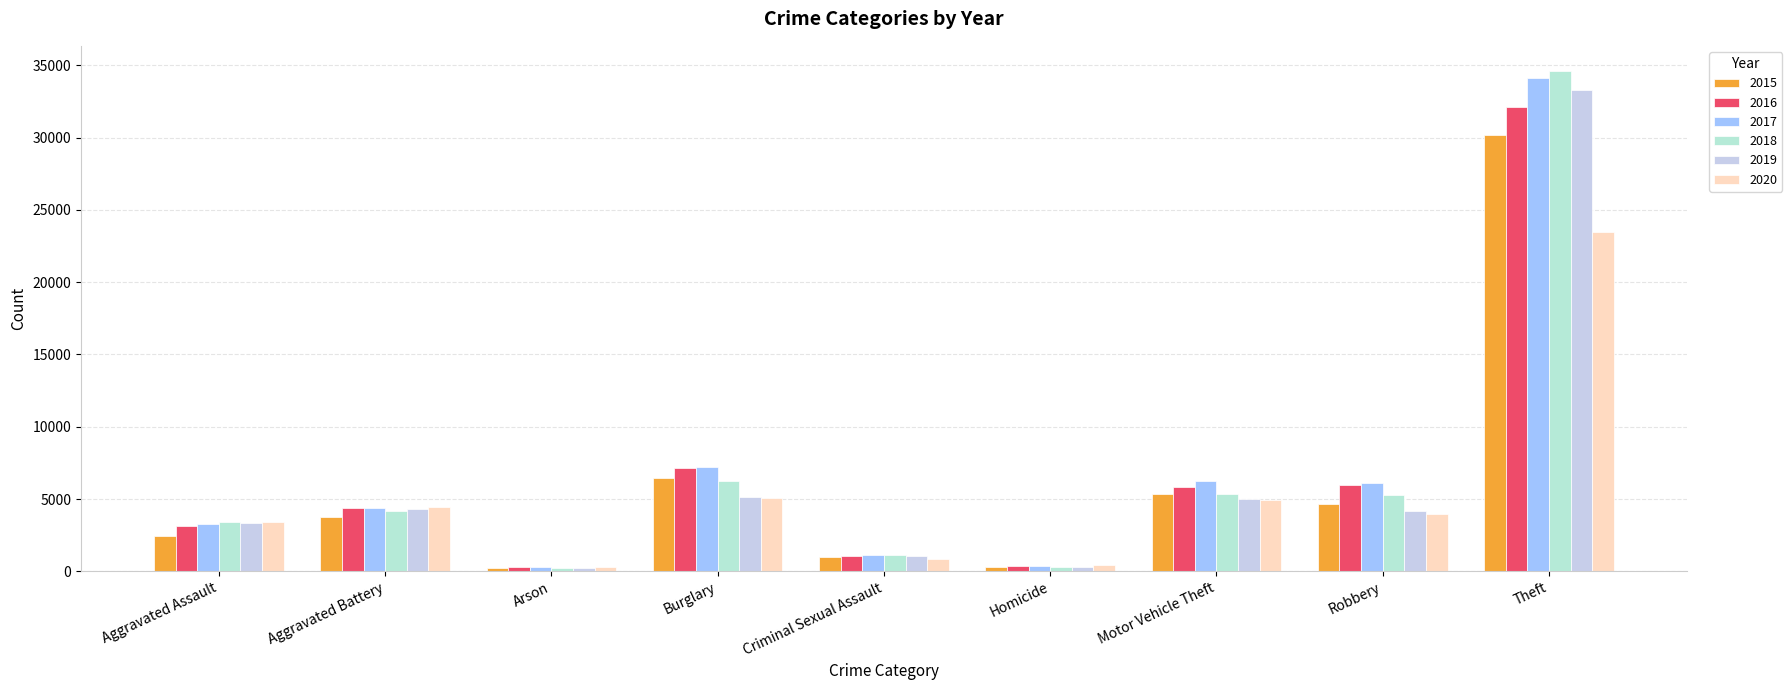

What is the sum of all 2017 values?

63003